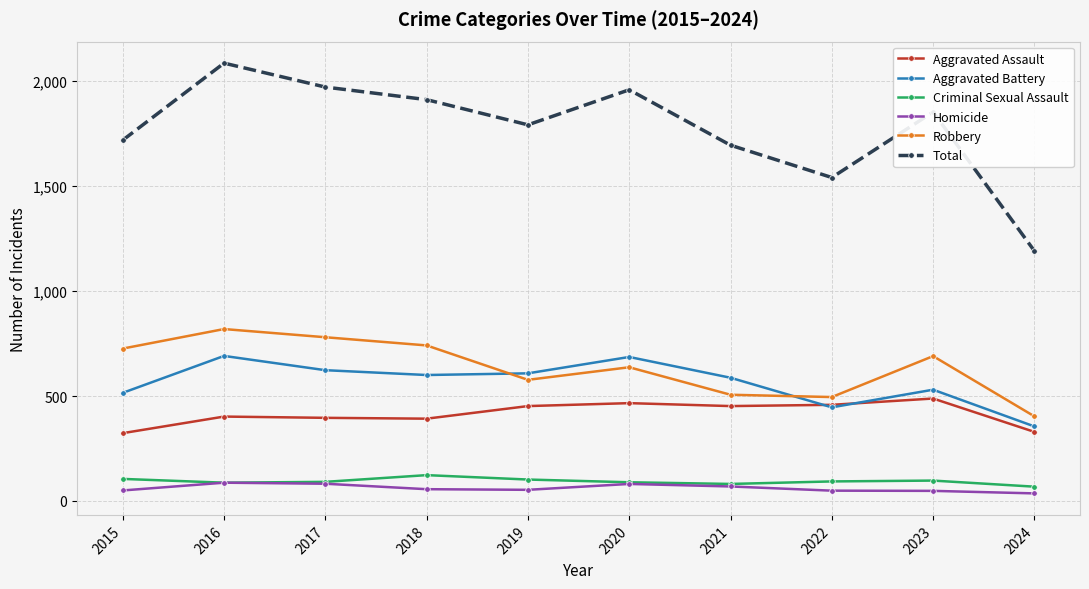

Which category has the lowest value in the Robbery series?

2024